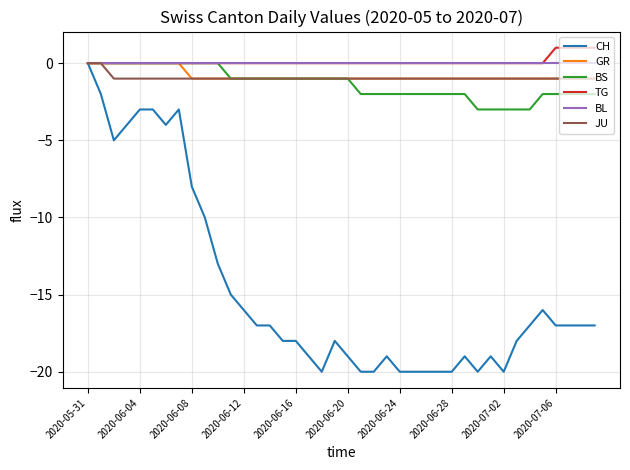

What are all the series names shown in the legend?

CH, GR, BS, TG, BL, JU